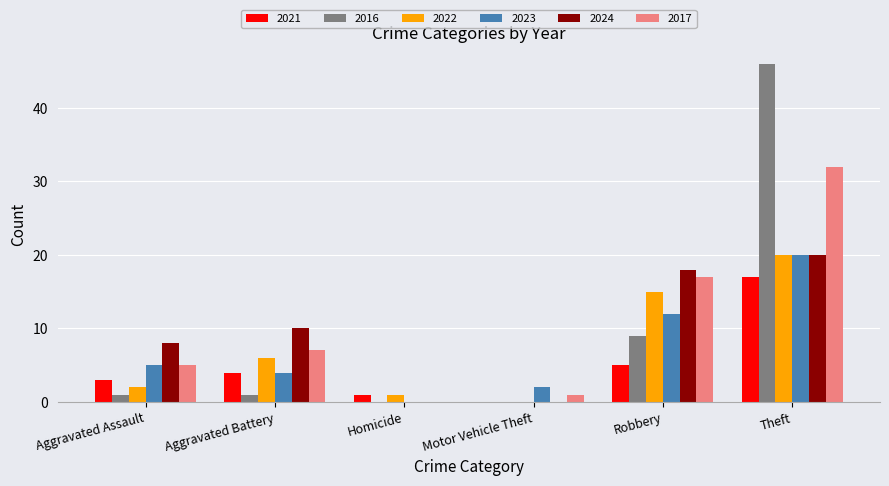

True or false: 2024 has a value of 11 at Motor Vehicle Theft.

False